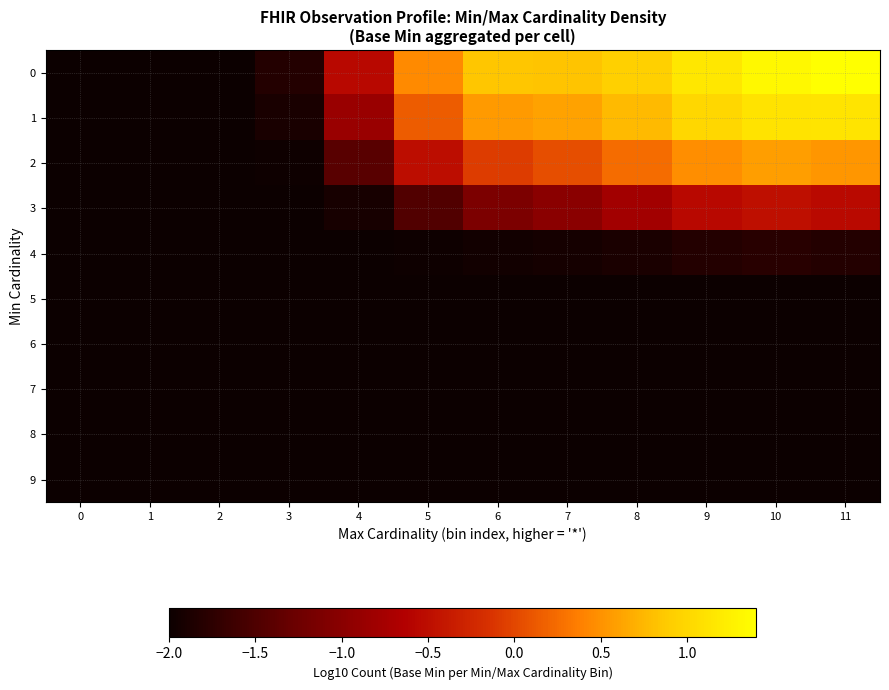

At which category is the sum across all series the highest?

10